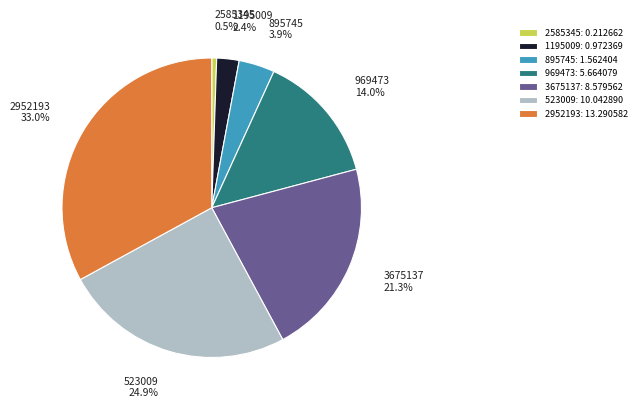

Count the number of slices in the pie.

7